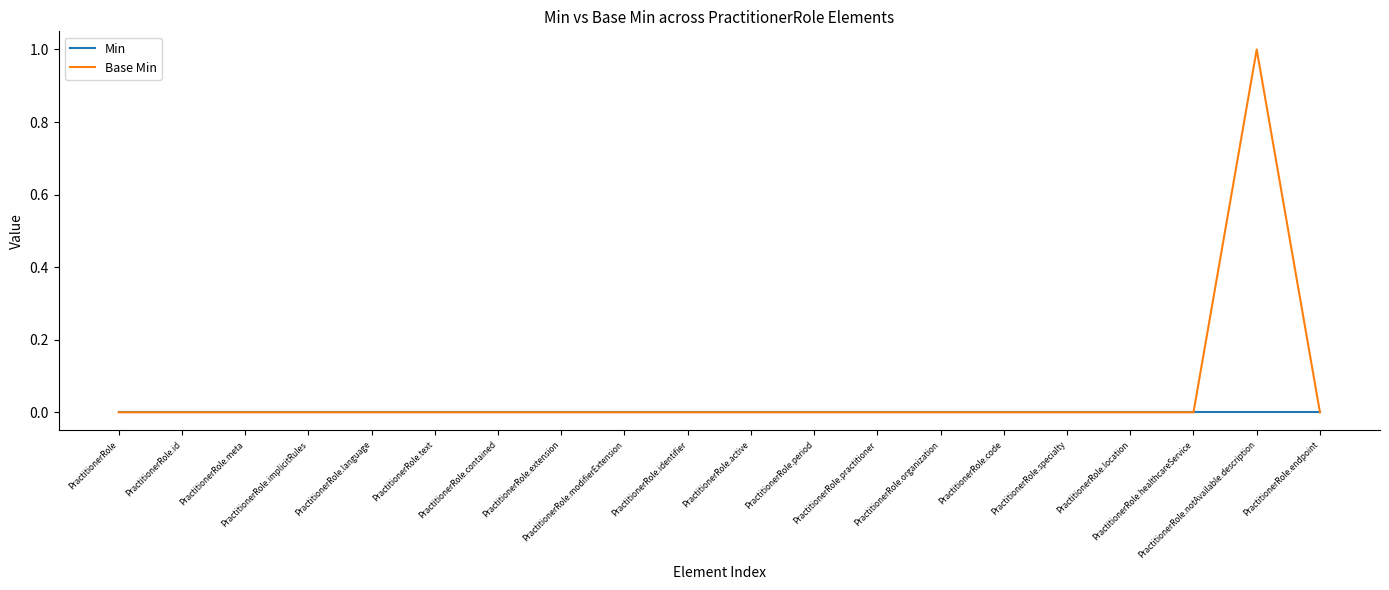

Which series has the largest total across all categories?

Base Min